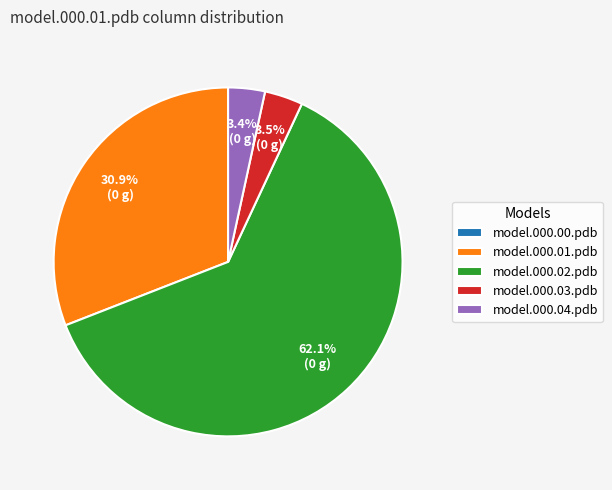

Is it true that model.000.01.pdb is 31% of the pie?

True